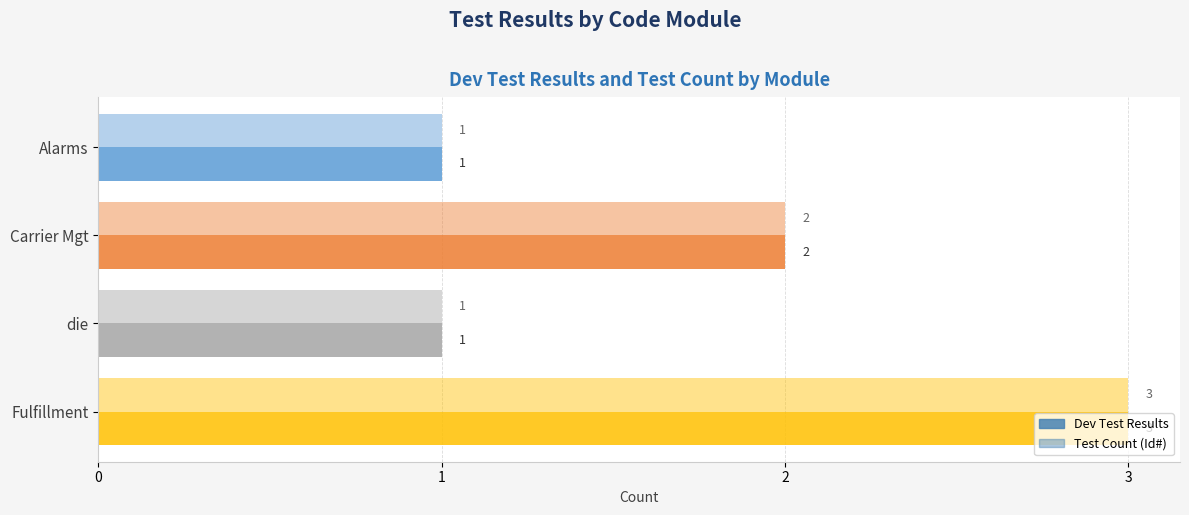

How many categories are shown in the chart?

4